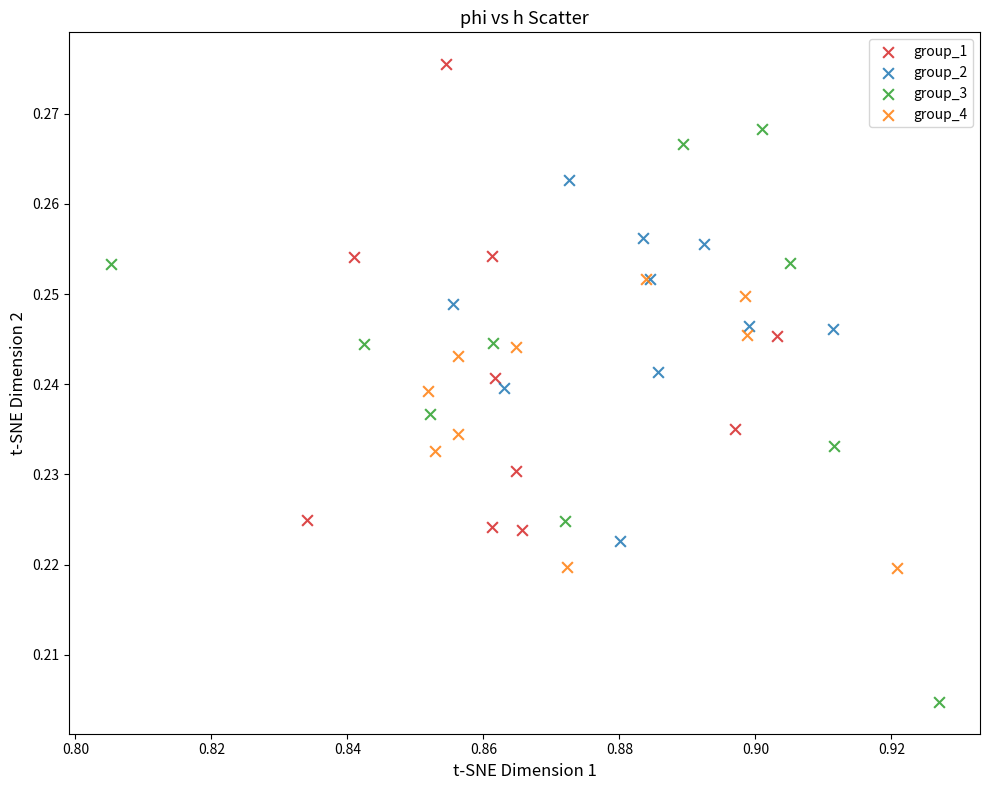

Which series has the widest spread of Y values?

group_3